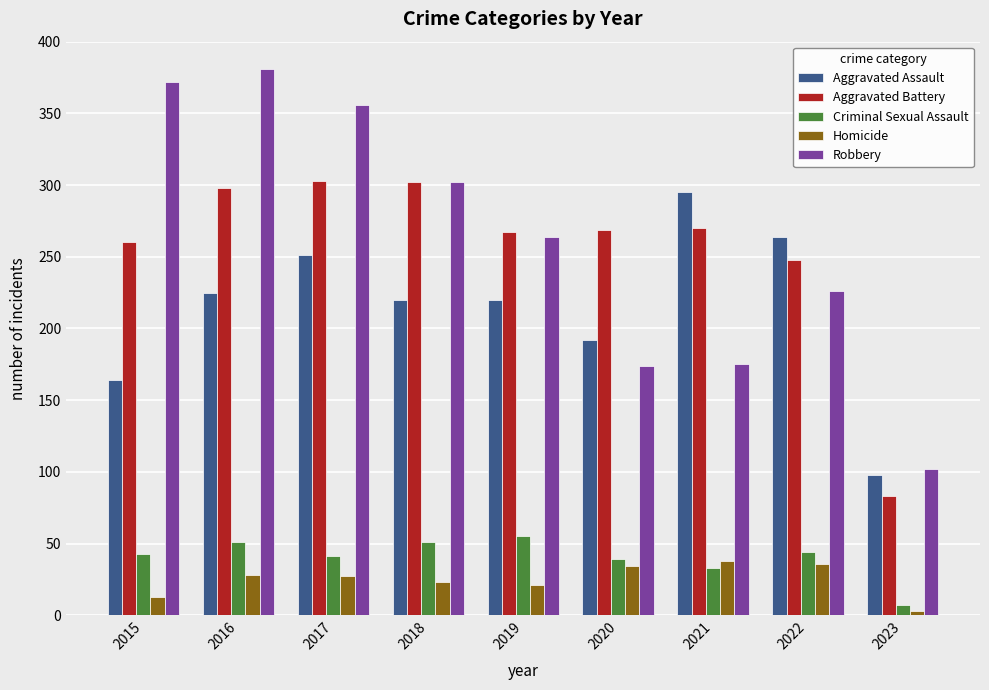

What is the greatest value displayed?

381